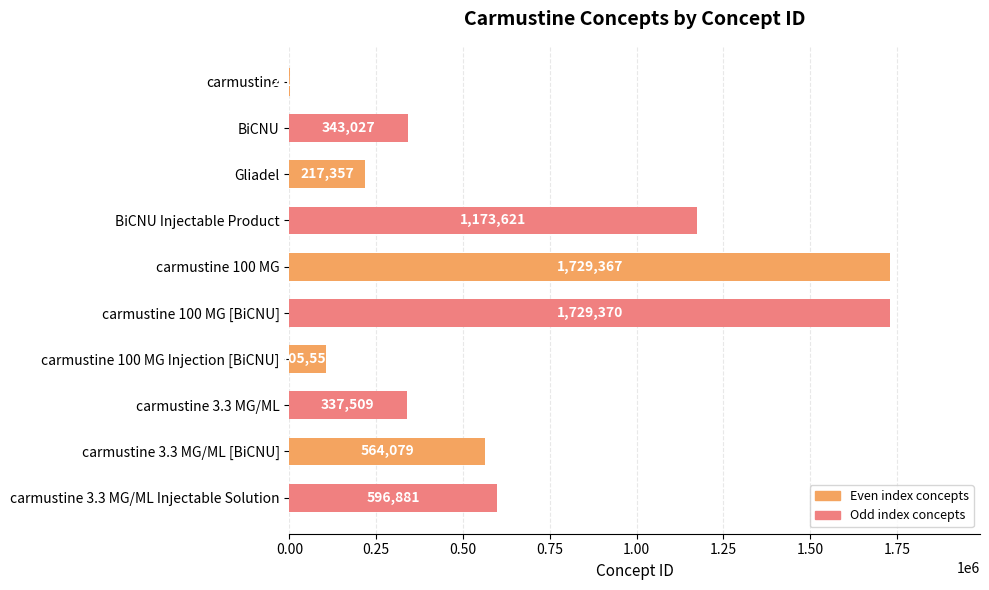

What is the ratio of the value at carmustine 3.3 MG/ML to the value at carmustine 3.3 MG/ML [BiCNU]?

0.6